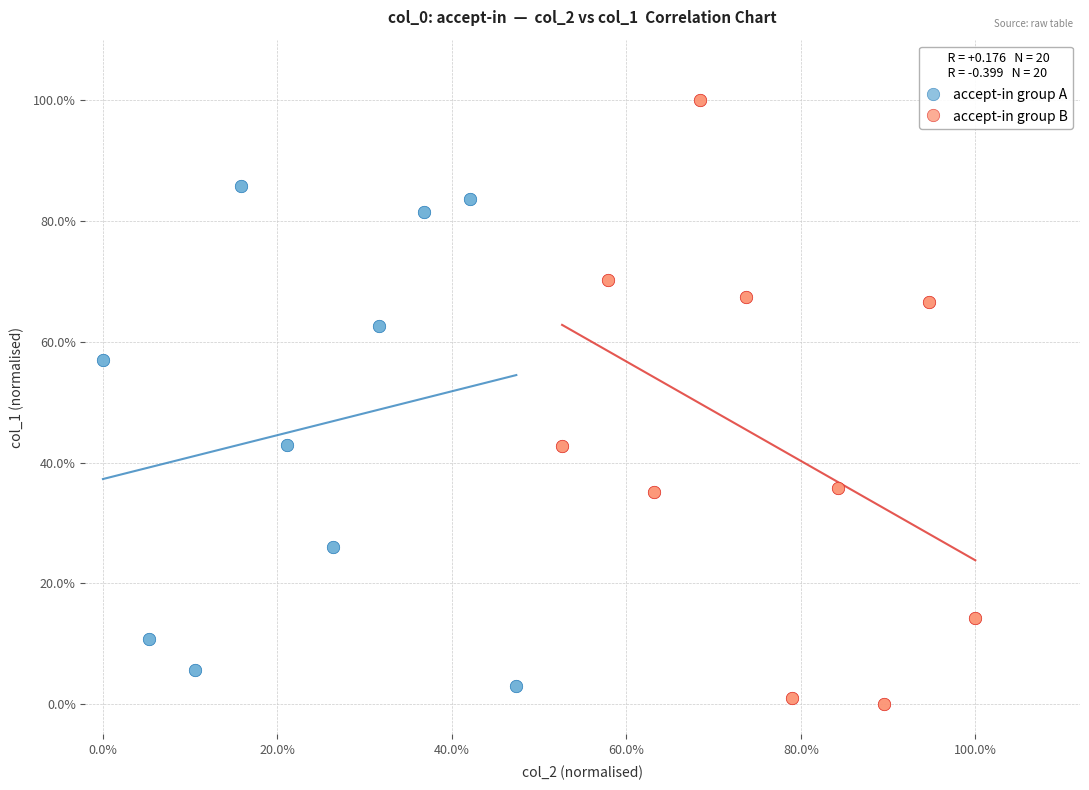

What are all the series names shown in the legend?

accept-in group A, accept-in group B